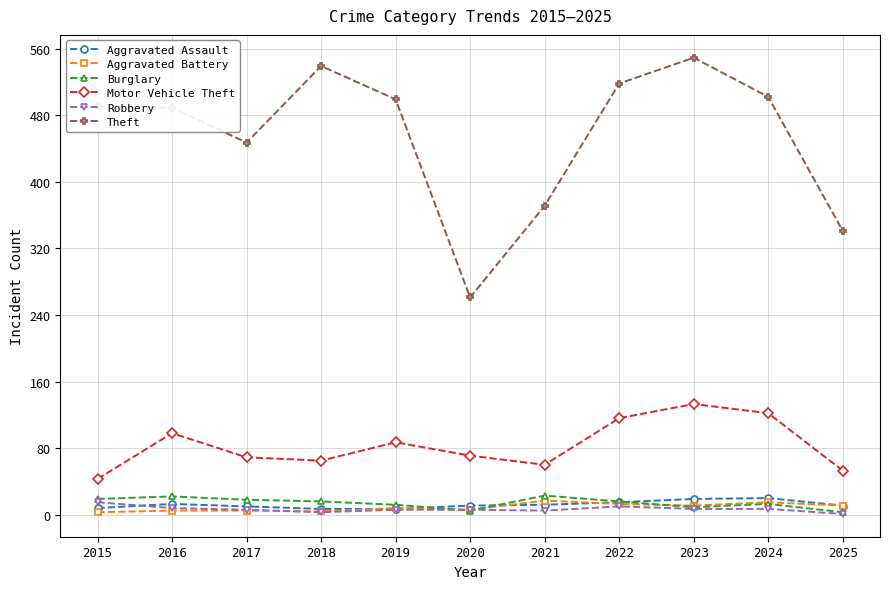

True or false: Aggravated Battery has more than 1 points higher than both neighbors.

True